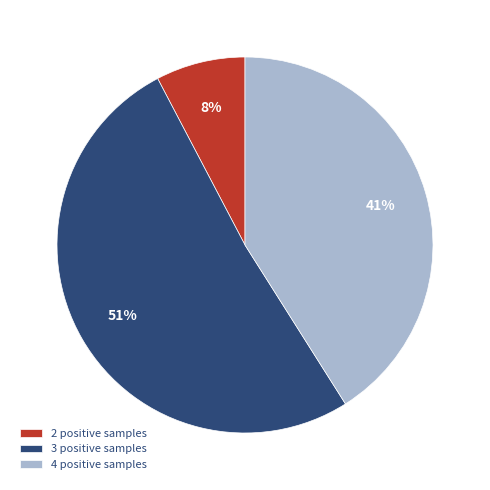

To the nearest percent, what is the average slice percentage?

33%